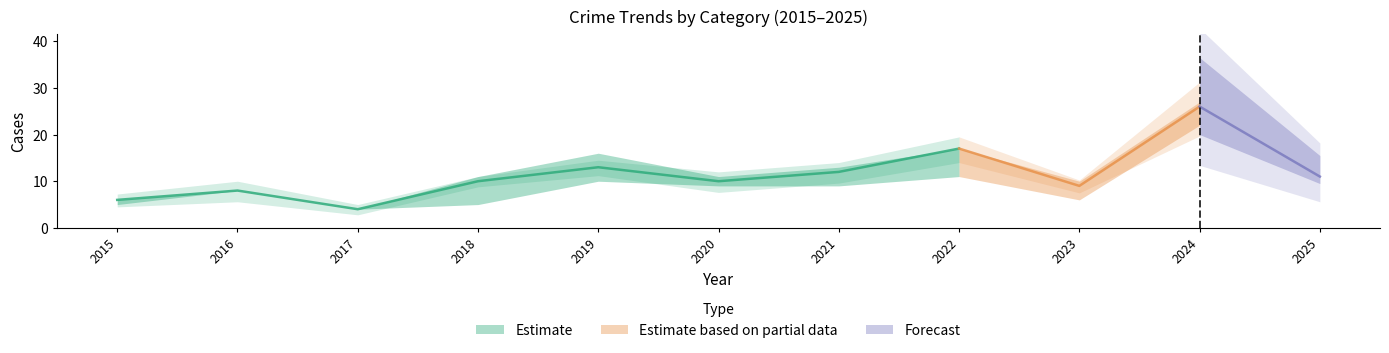

In Total, how many points are lower than both neighbors (excluding endpoints)?

3